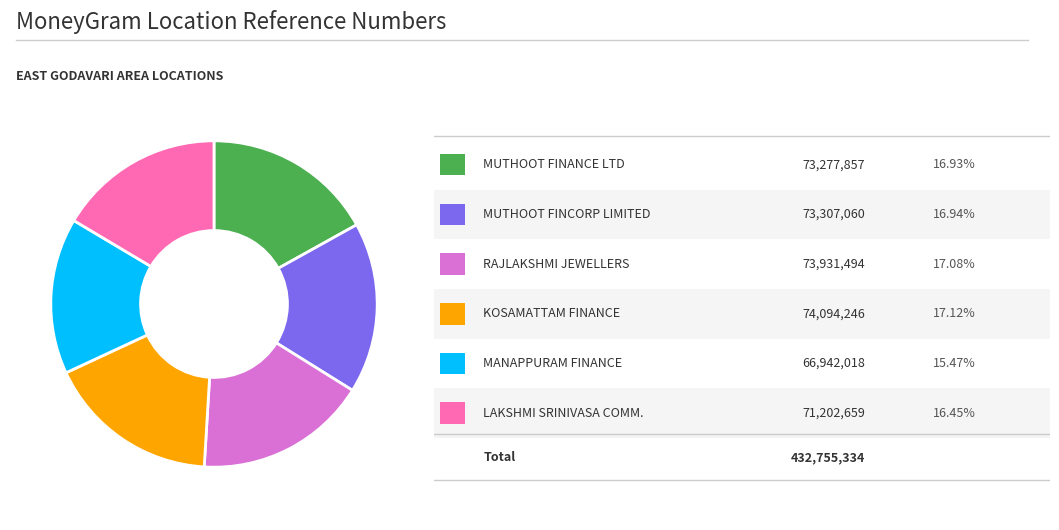

Is there a majority slice in this chart?

No